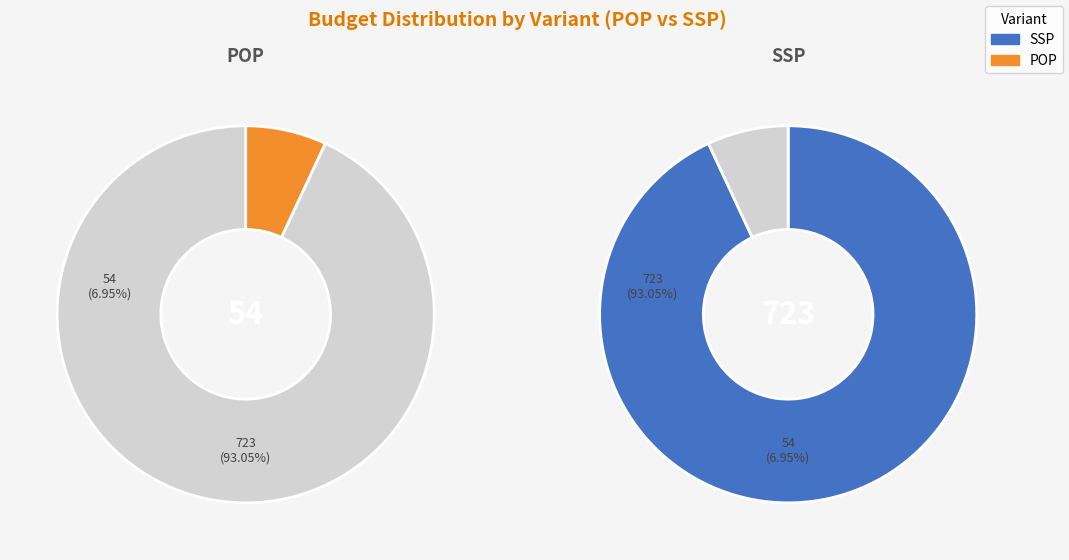

Which series has the largest range (max minus min)?

SSP